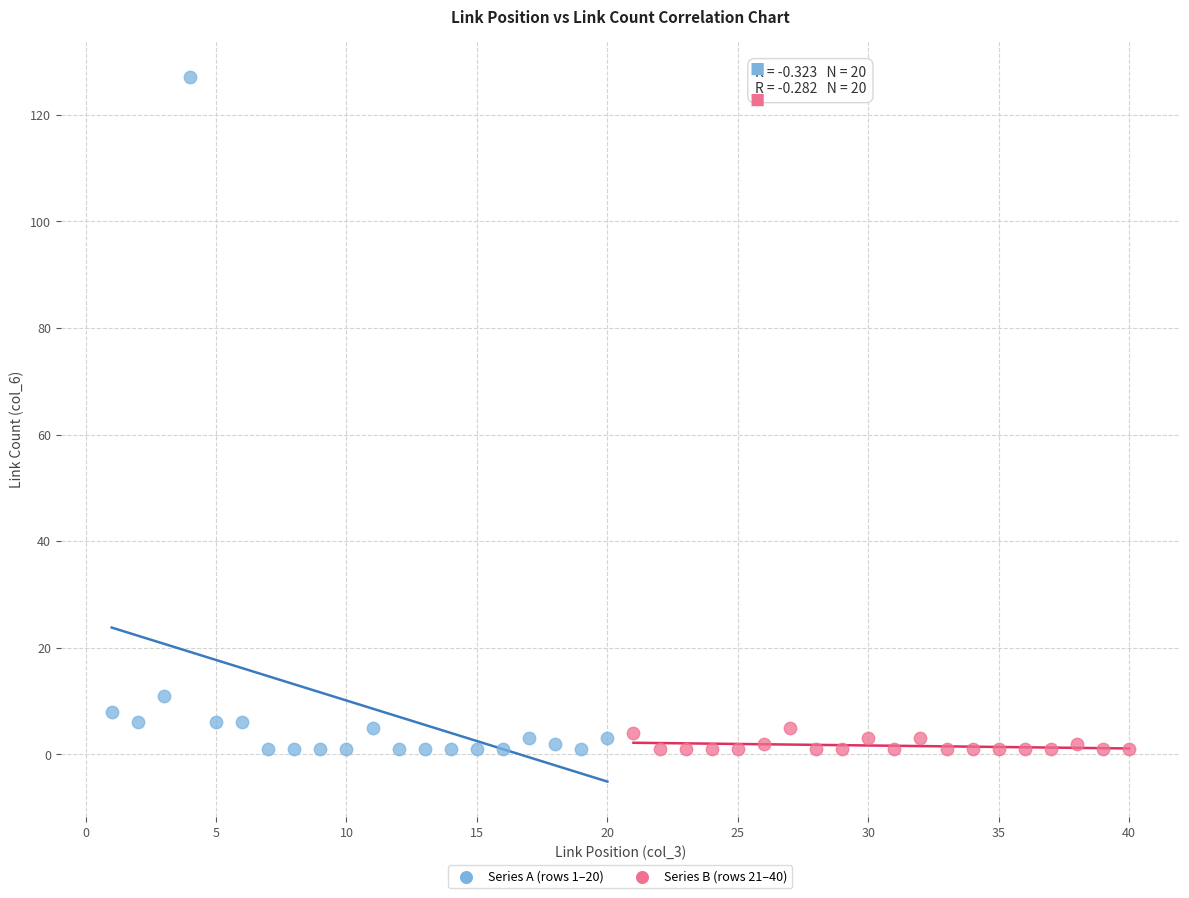

Which series has the largest Y range (max minus min)?

Series A (rows 1–20)